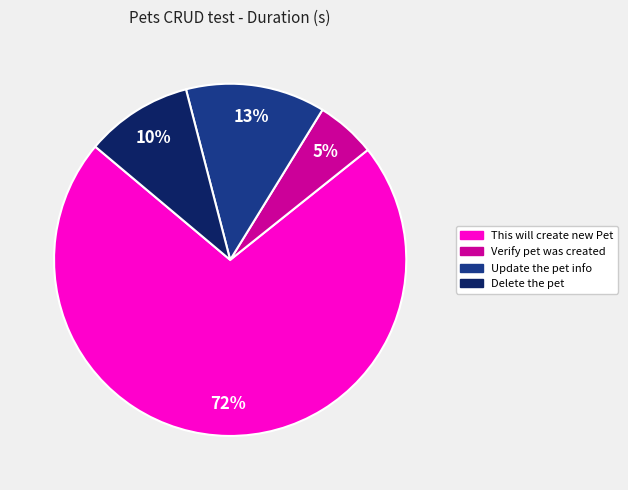

Rank the categories by value from lowest to highest.

Verify pet was created, Delete the pet, Update the pet info, This will create new Pet